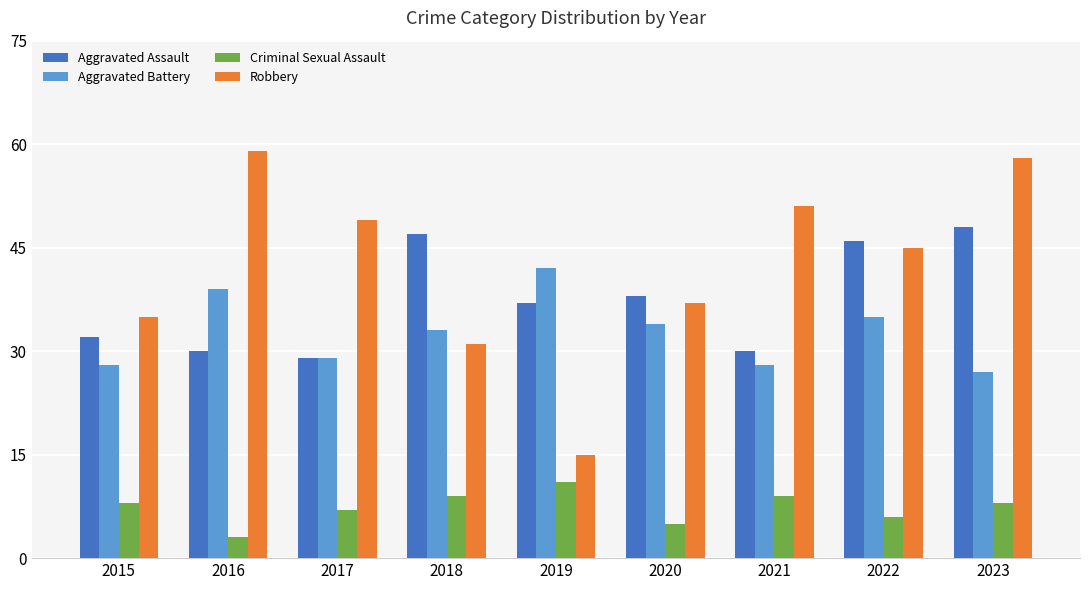

At 2023, list the series in order from largest to smallest.

Robbery, Aggravated Assault, Aggravated Battery, Criminal Sexual Assault